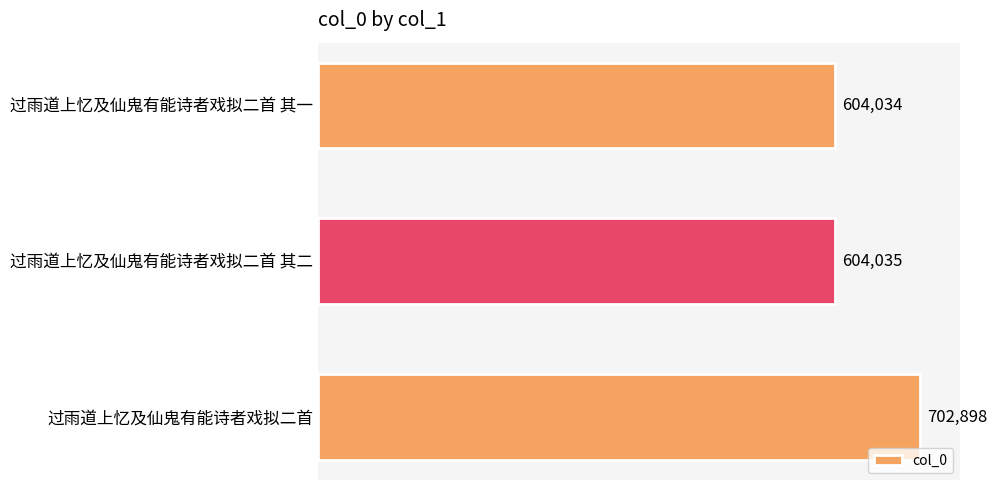

At which category does the chart reach its minimum across all series?

过雨道上忆及仙鬼有能诗者戏拟二首 其一